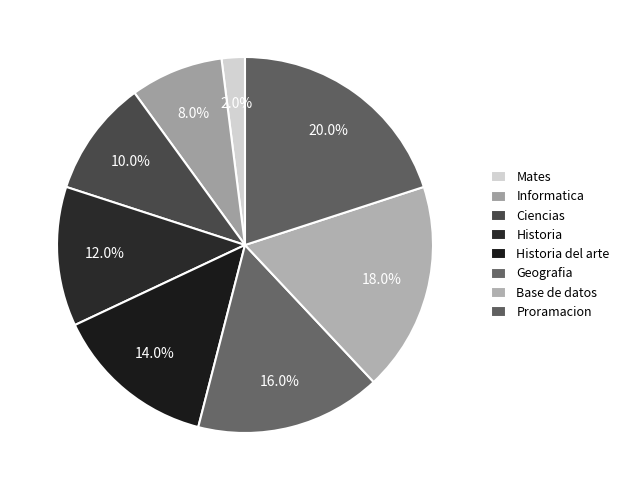

How many slices are in this pie chart?

8